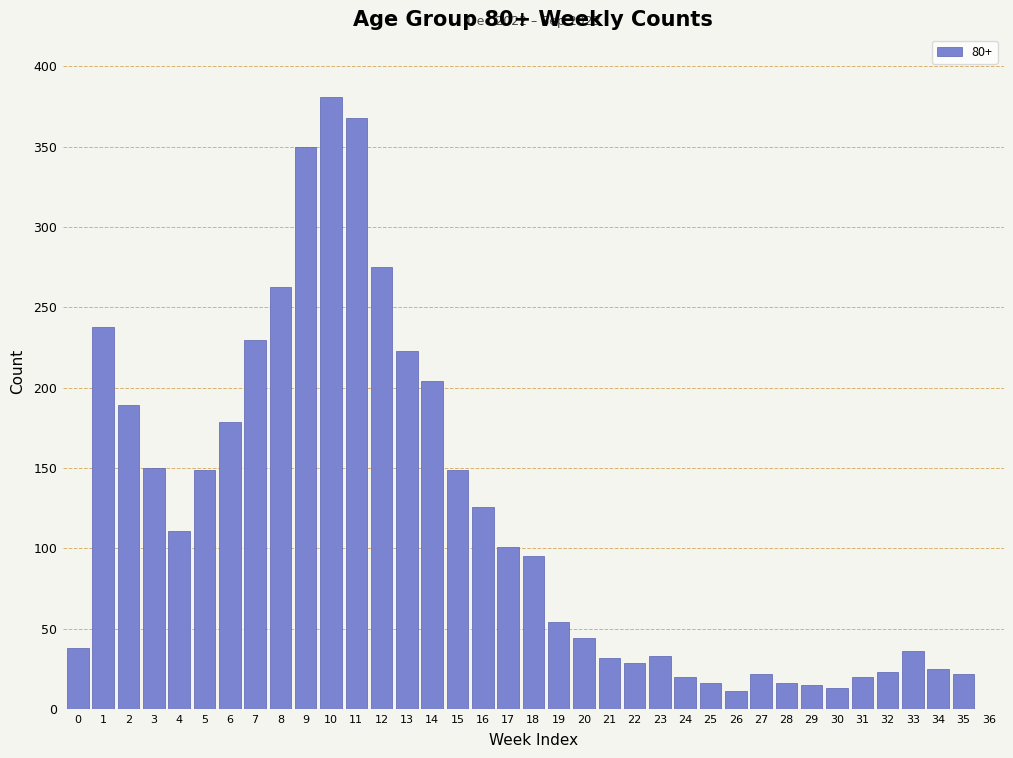

The value at 9 is 197. True or false?

False